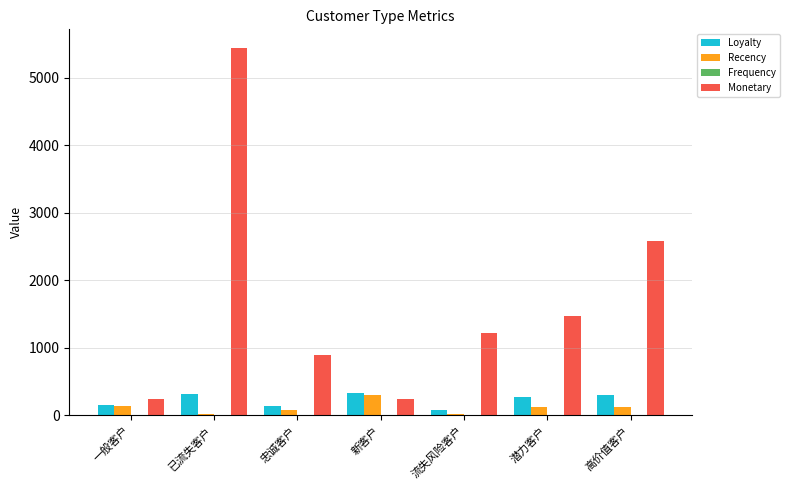

Which series has the largest range (max minus min)?

Monetary